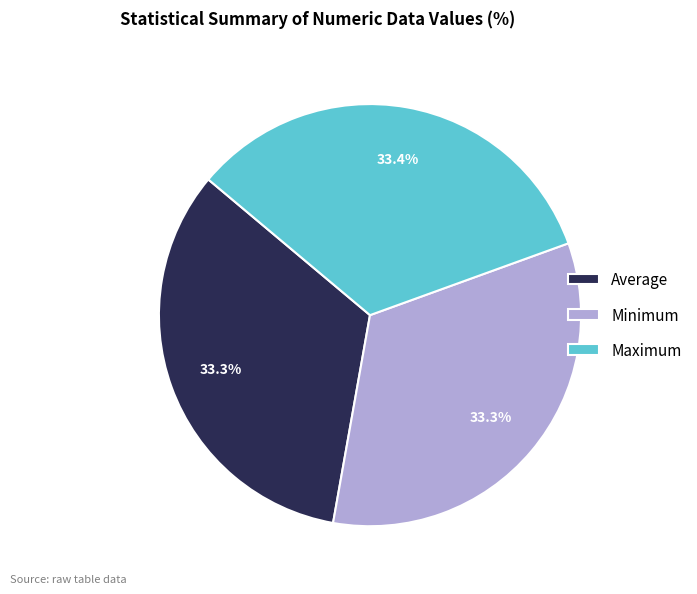

Count the number of slices in the pie.

3